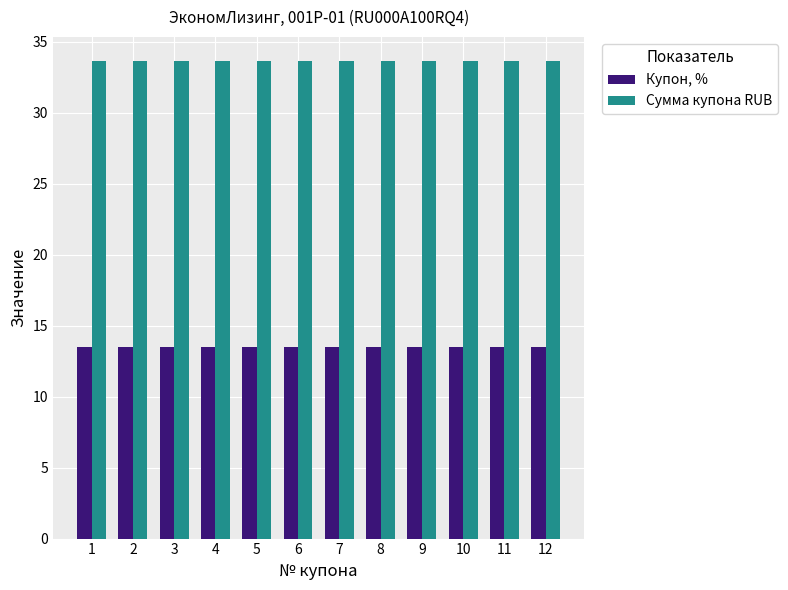

What is the average value of the Купон, % series?

13.5